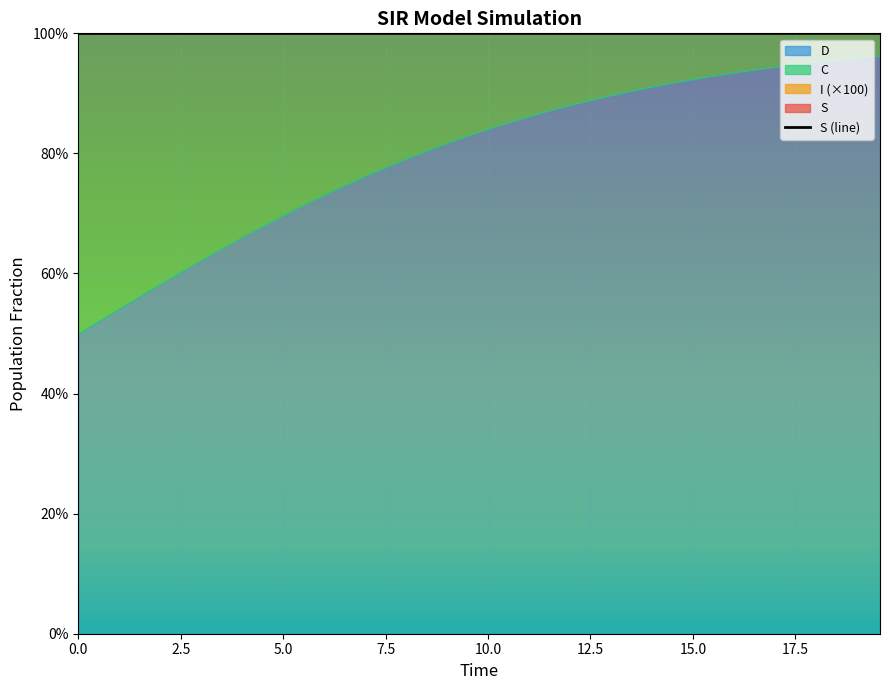

At which category does S reach its first local peak?

36